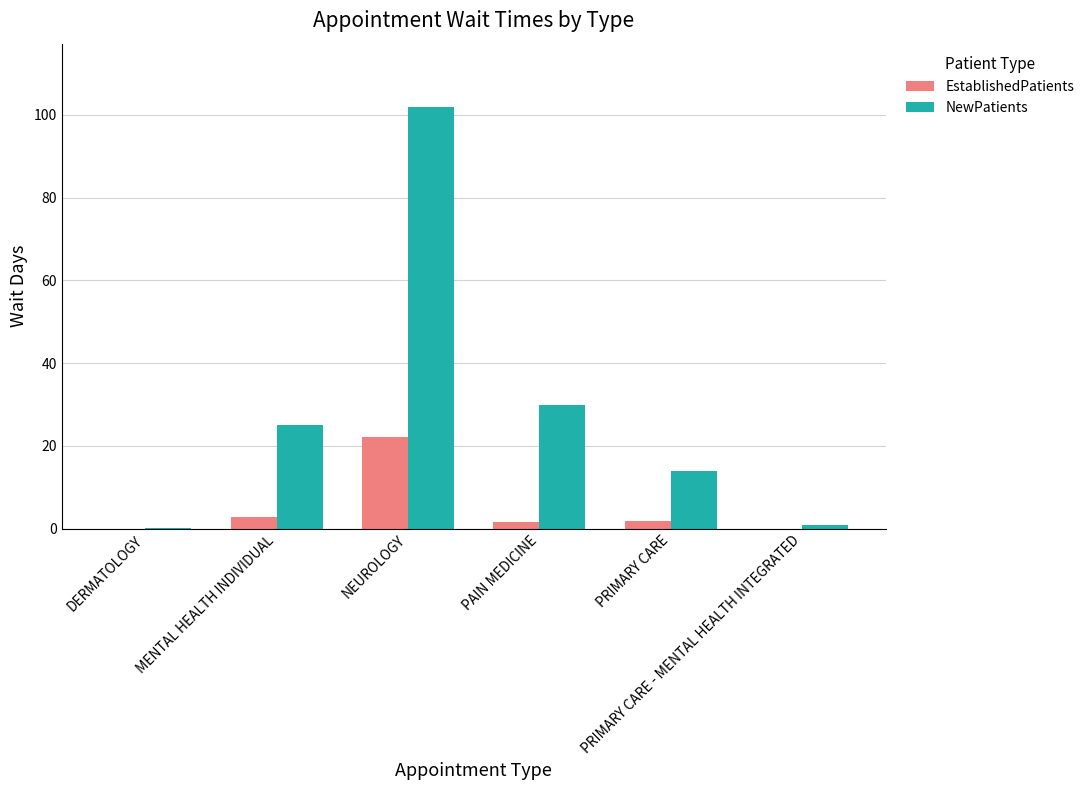

What is the sum of all EstablishedPatients values?

28.5